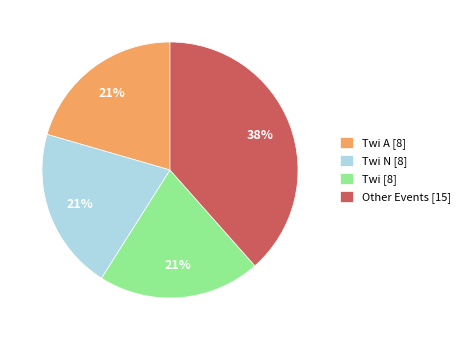

Between Twi [8] and Other Events [15], which is larger?

Other Events [15]